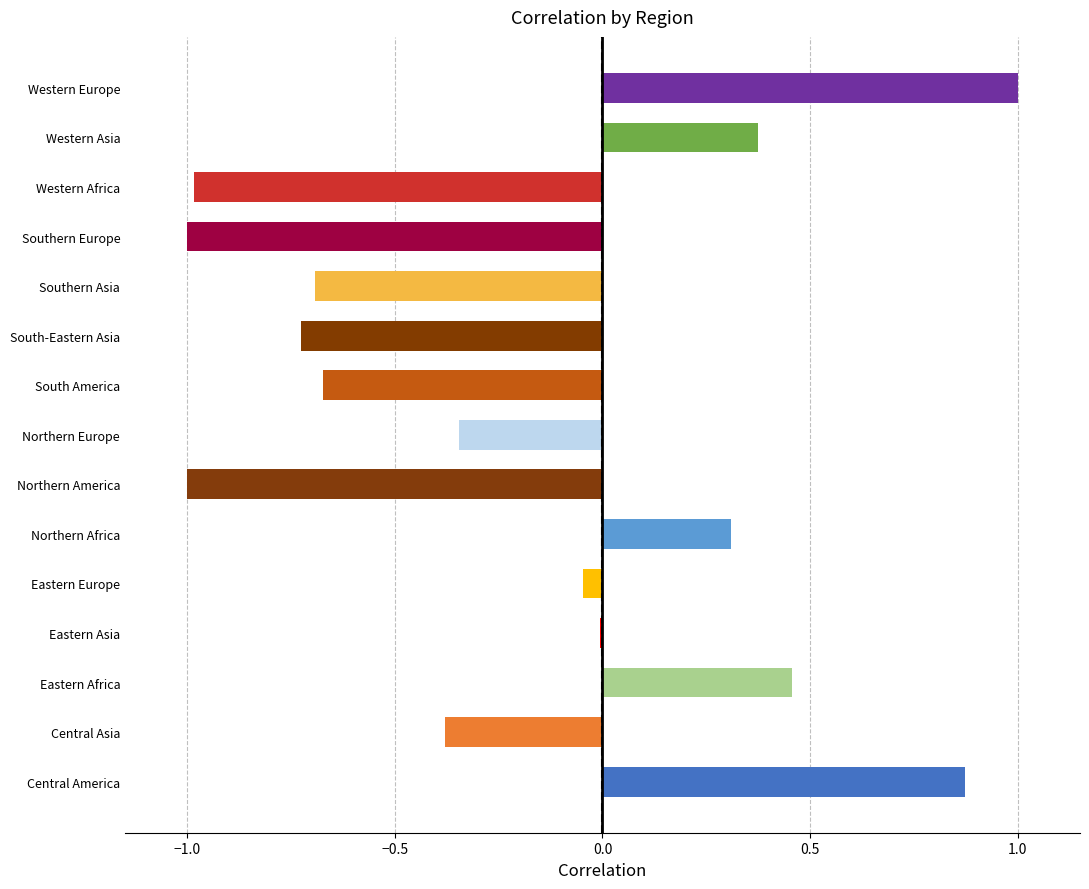

Does the chart contain stacked bars?

No